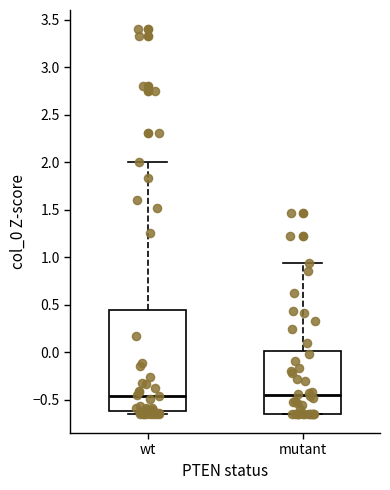

Reading left to right, read every box against the y-axis: the position of its median line, the range the box covers, and the ends of its whiskers. The values are not printed on the chart, so give them approximately, as read against the axis.

wt: median -0.45, box -0.60 to 0.45, whiskers -0.65 to 2.00
mutant: median -0.45, box -0.65 to 0.00, whiskers -0.65 to 0.95